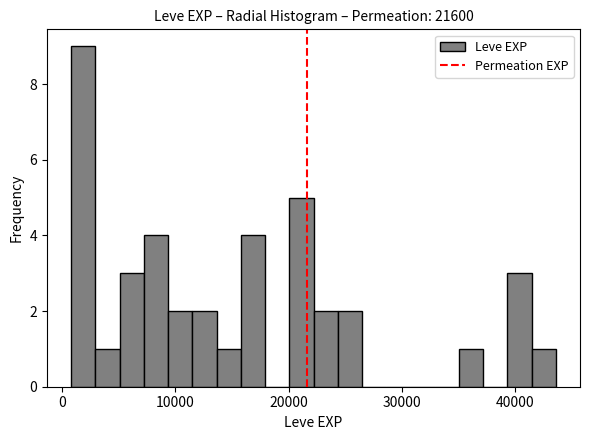

Around what value on the x-axis is the tallest bar? Give the approximate position of its centre, as read against the axis.

2000